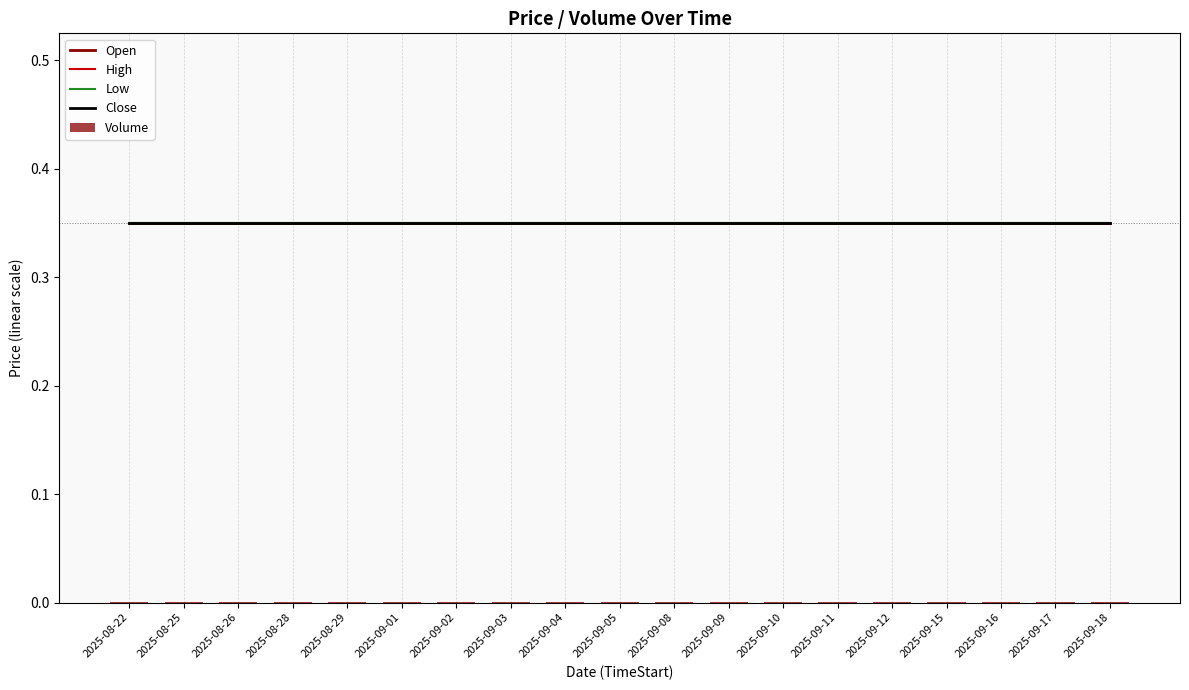

What is the average value of the High series?

0.3